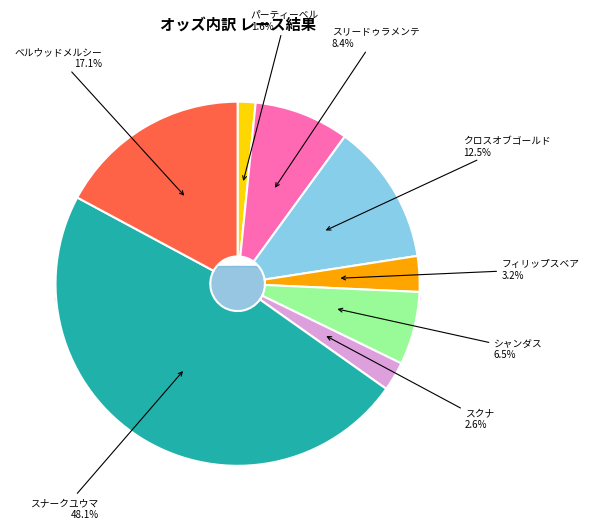

To the nearest percent, what portion does シャンダス represent?

6%